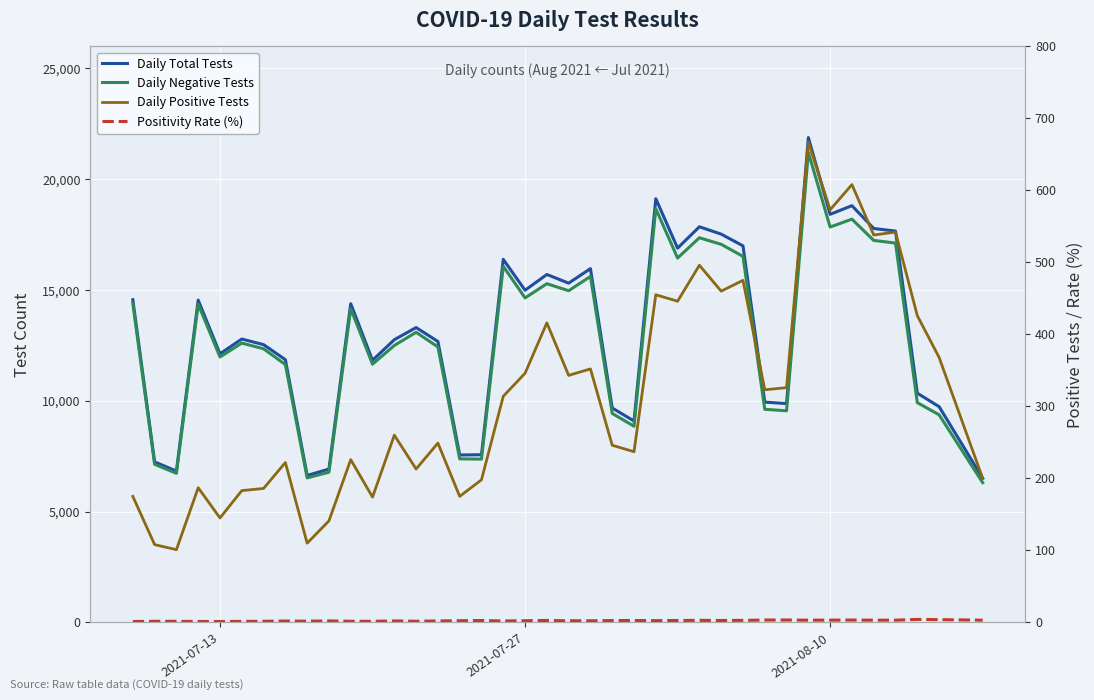

Which series has the largest total across all categories?

Daily Total Tests